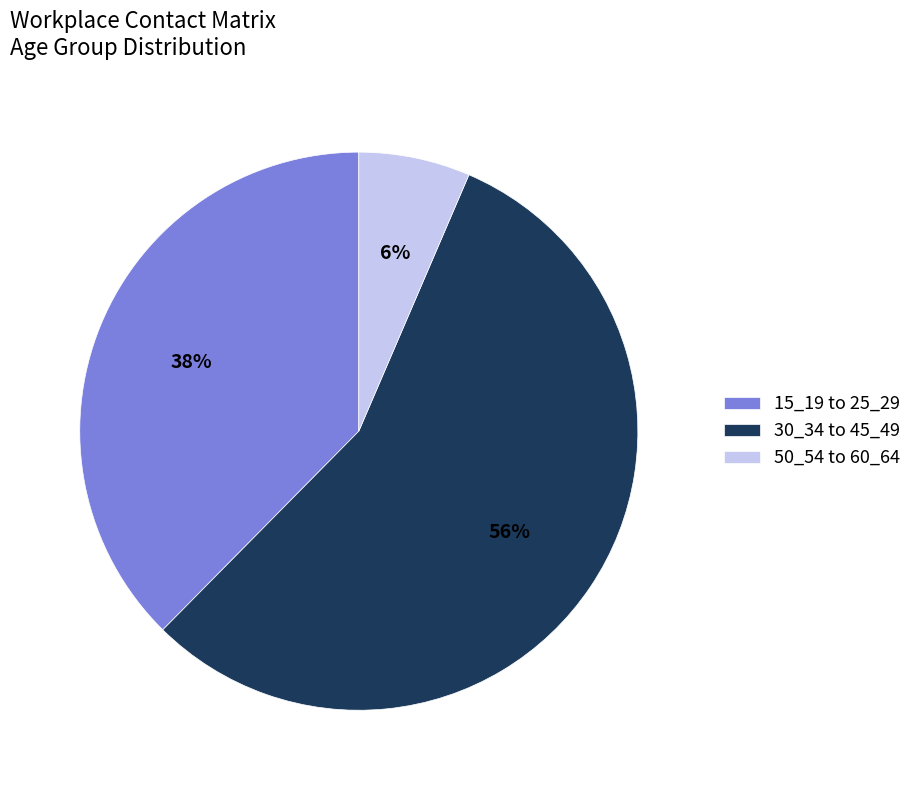

Which category has the biggest portion of the pie?

30_34 to 45_49